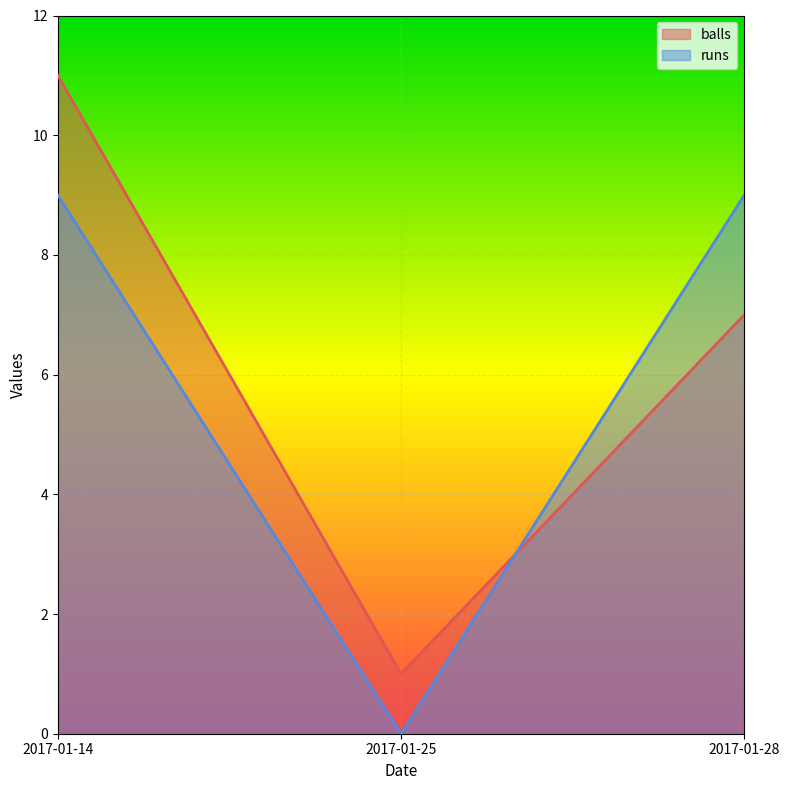

What is the difference between the runs values at 2017-01-25 and 2017-01-28?

9